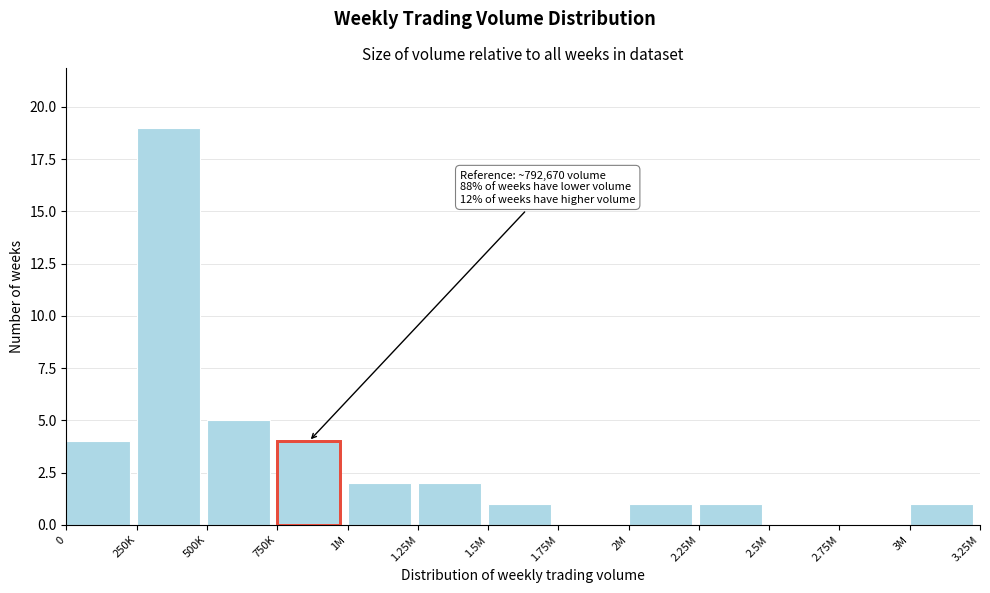

Reading left to right, extract all data points from this chart.

0=4	250K=19	500K=5	750K=4	1M=2	1.25M=2	1.5M=1	1.75M=0	2M=1	2.25M=1	2.5M=0	2.75M=0	3M=1